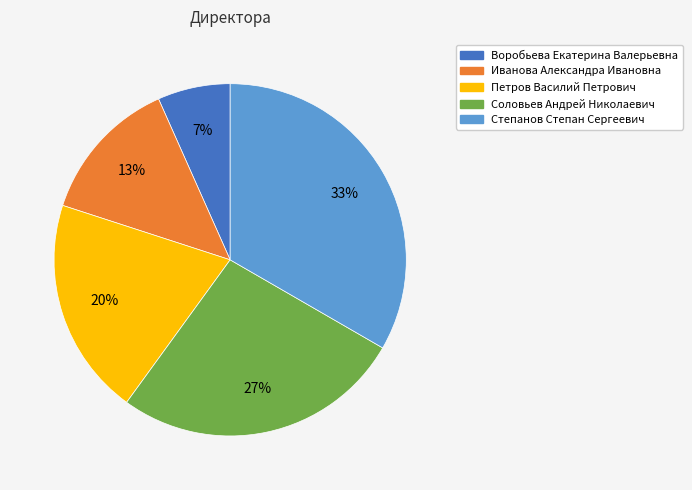

To the nearest percent, what portion does Иванова Александра Ивановна represent?

13%